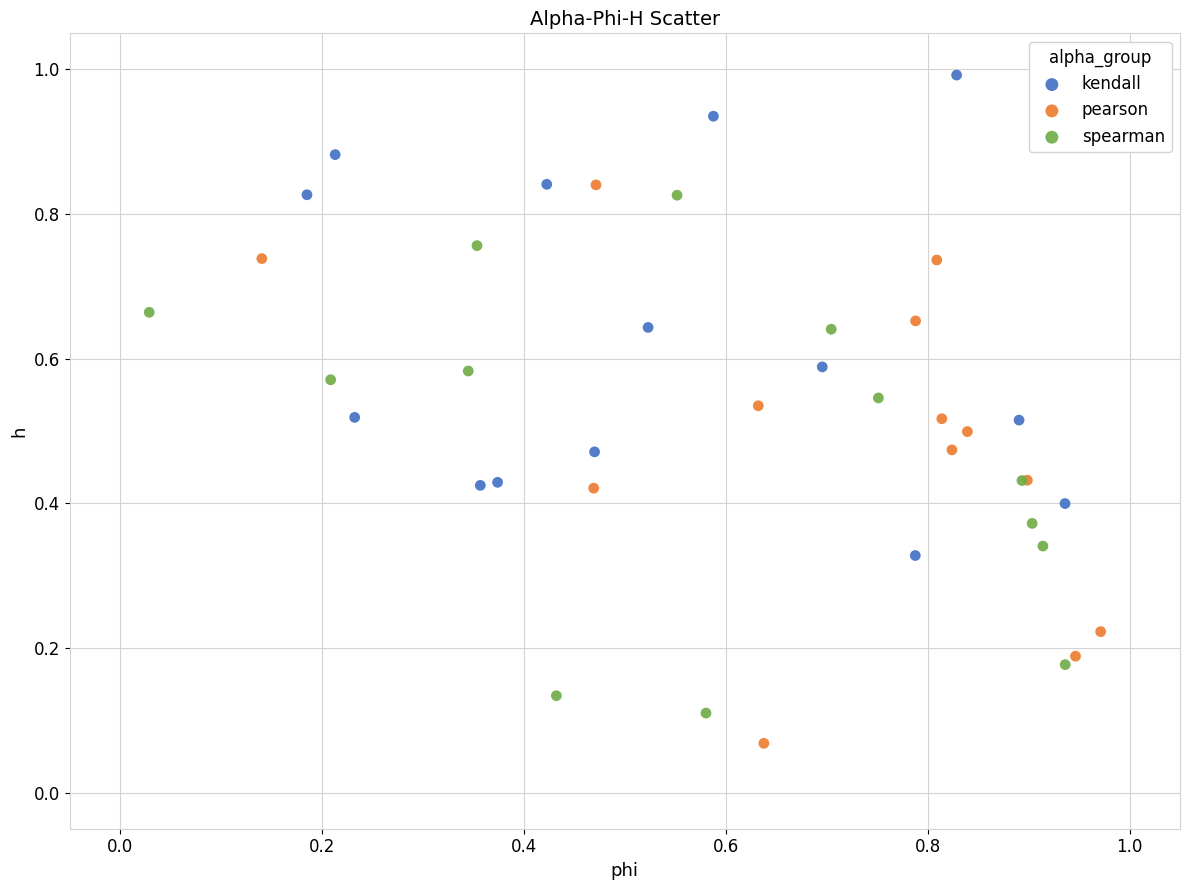

Which series contains the highest Y value?

kendall